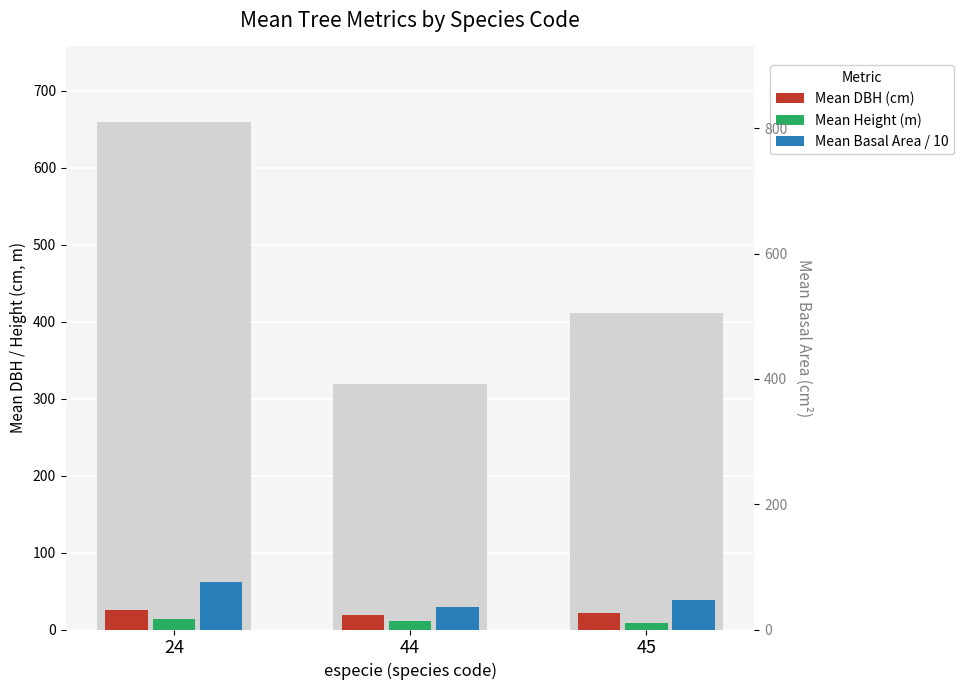

True or false: Mean Height (m) has a value of 13.2 at 24.

True